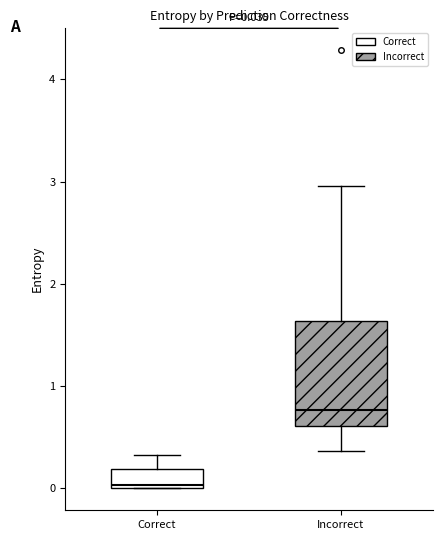

Which box is the tallest, from its lower edge to its upper edge?

Incorrect